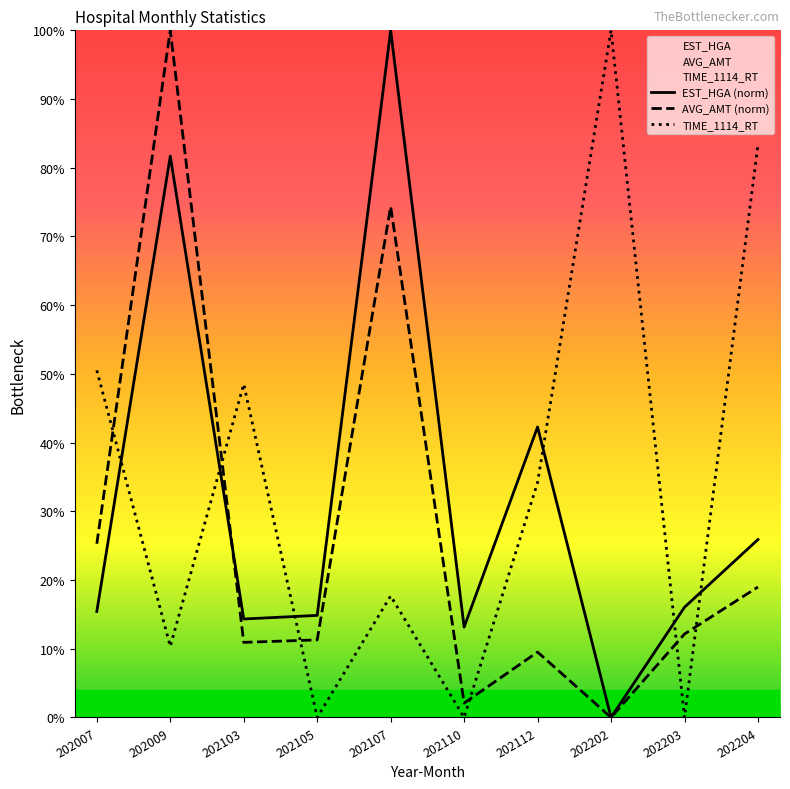

Which category has the highest value in the AVG_AMT (norm) series?

202009